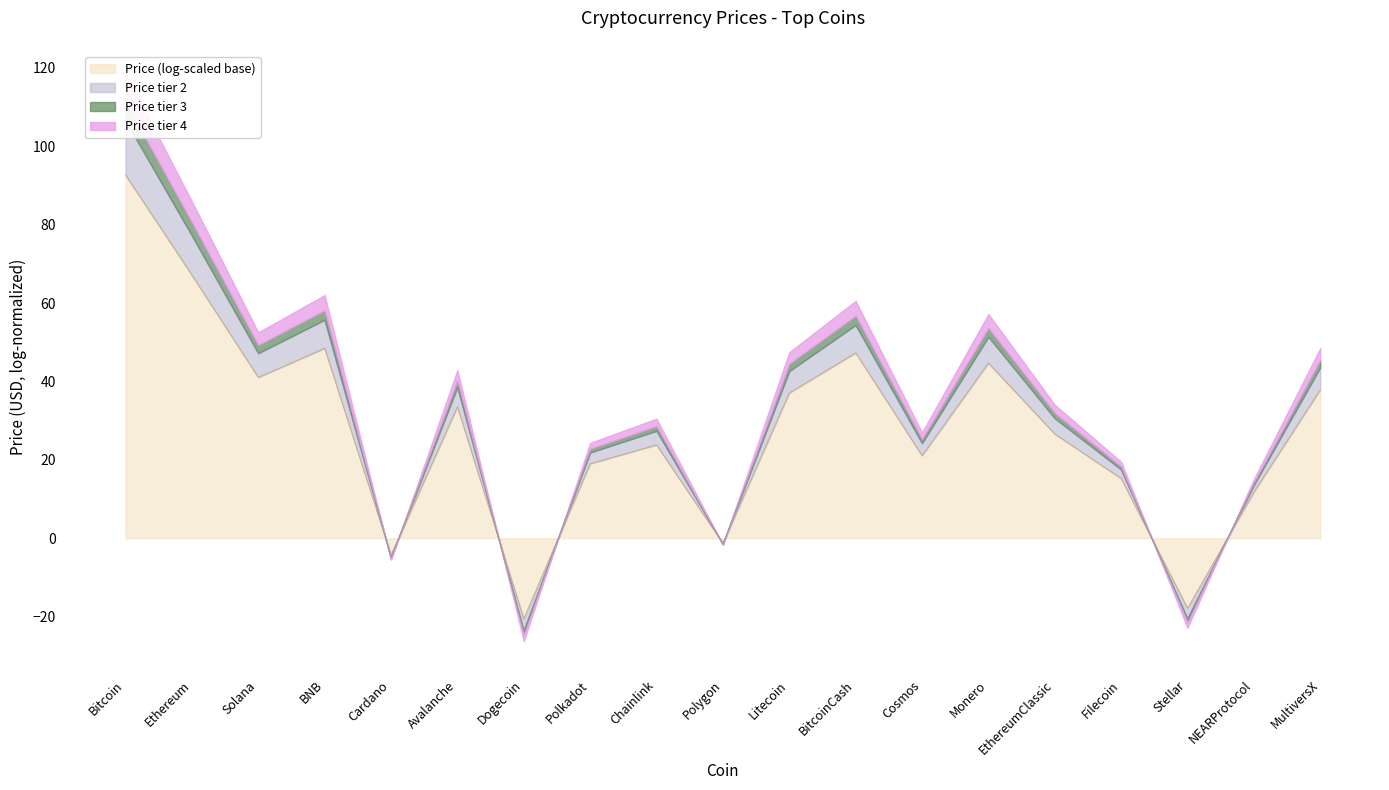

How many positive values are there?

15